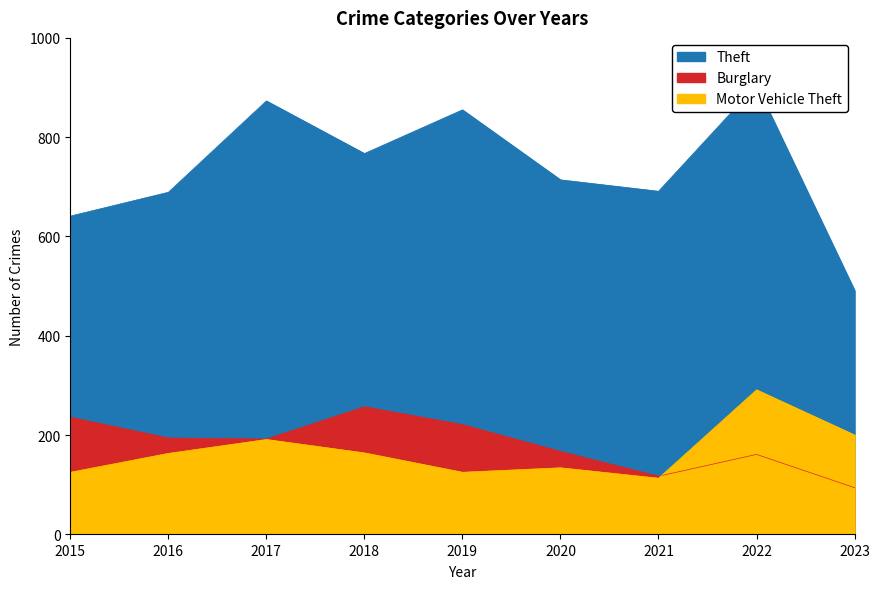

True or false: Burglary and Theft intersect in this chart.

False